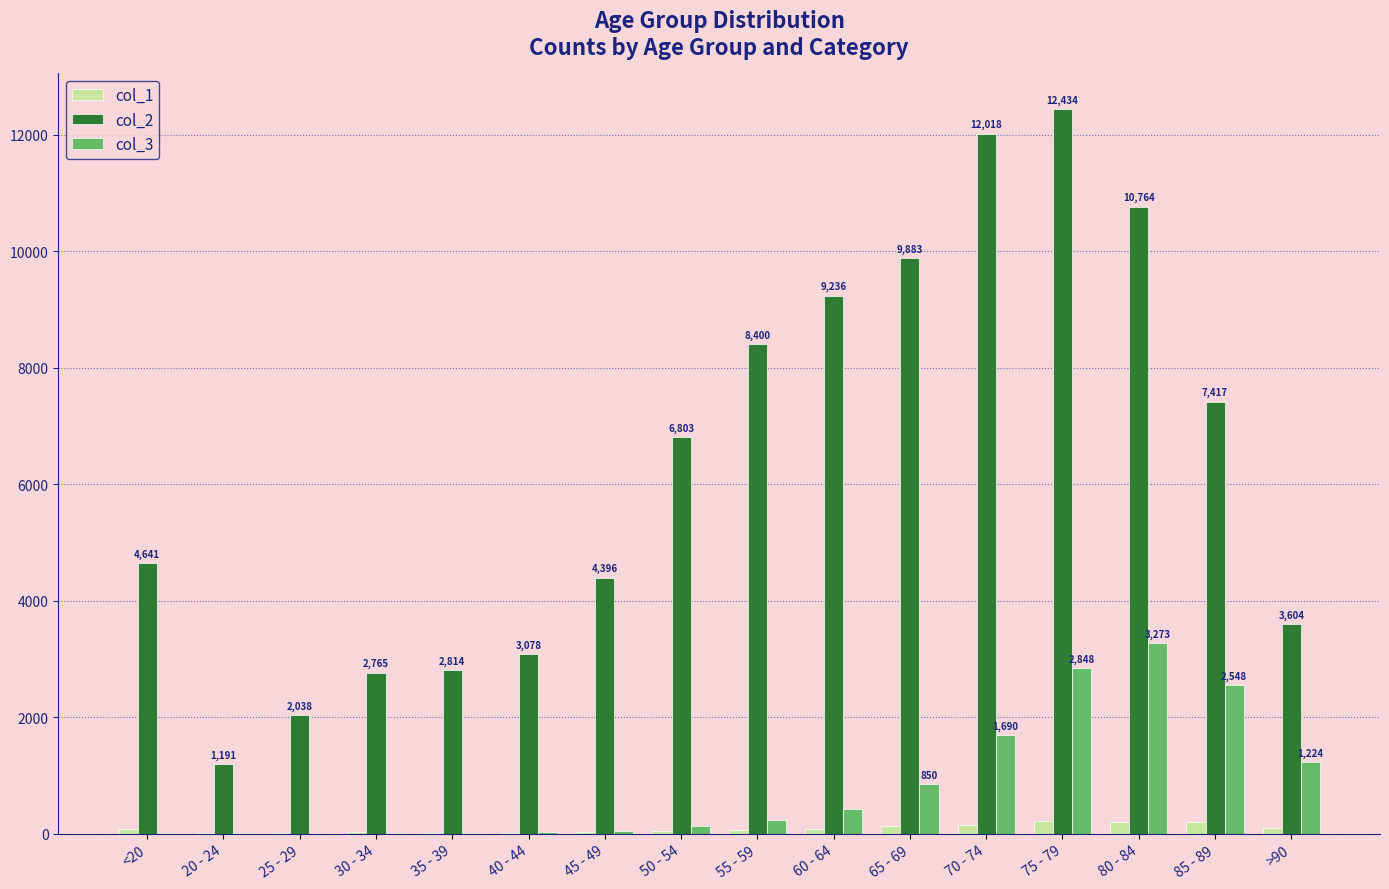

Where is col_3 nearest to the value 1638?

70 - 74